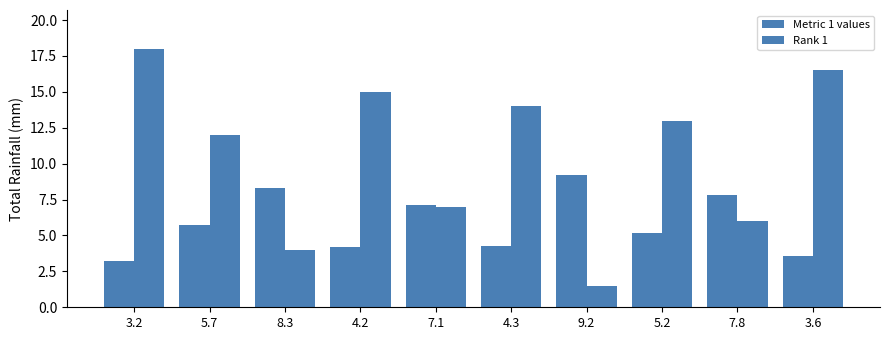

What is the sum of the Rank 1 values at 9.2 and 5.7?

13.5